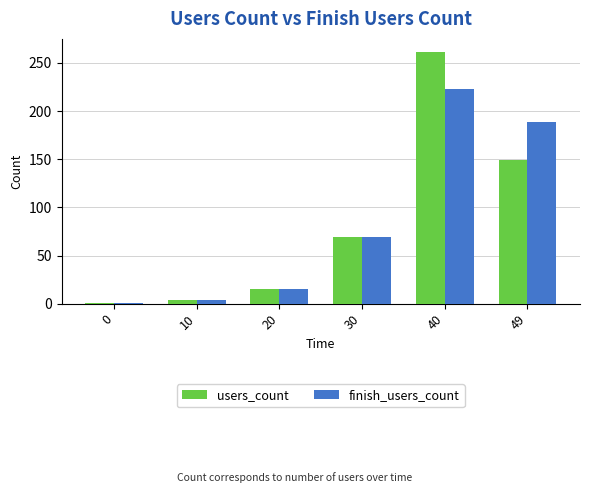

What is the average value of the finish_users_count series?

83.4